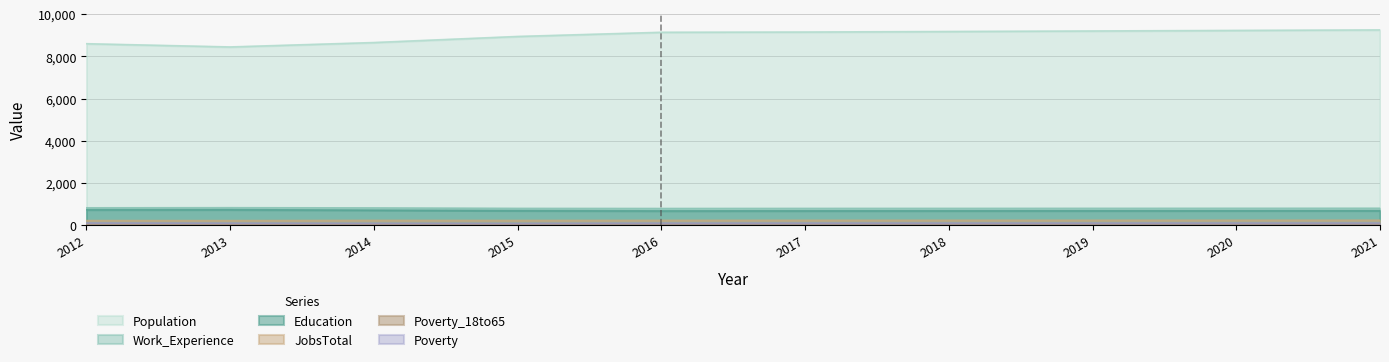

True or false: Poverty_18to65 has a value of 60 at 2019.

True